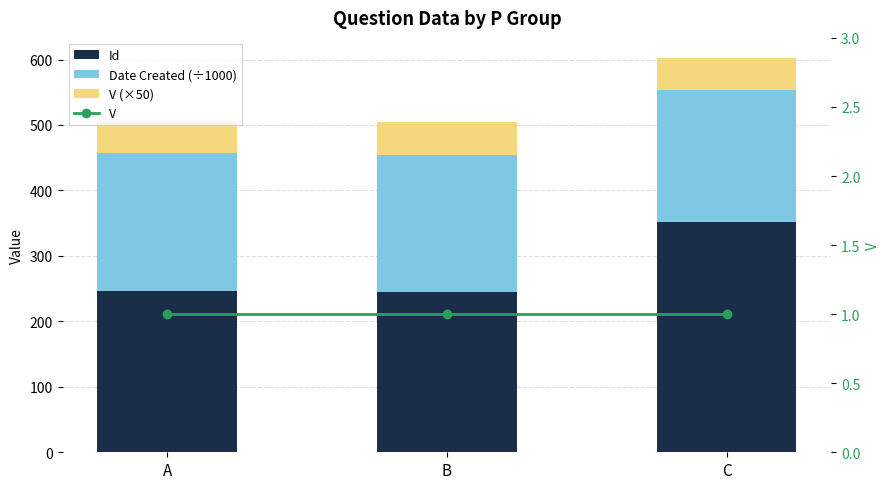

What is the smallest value displayed?

1.0